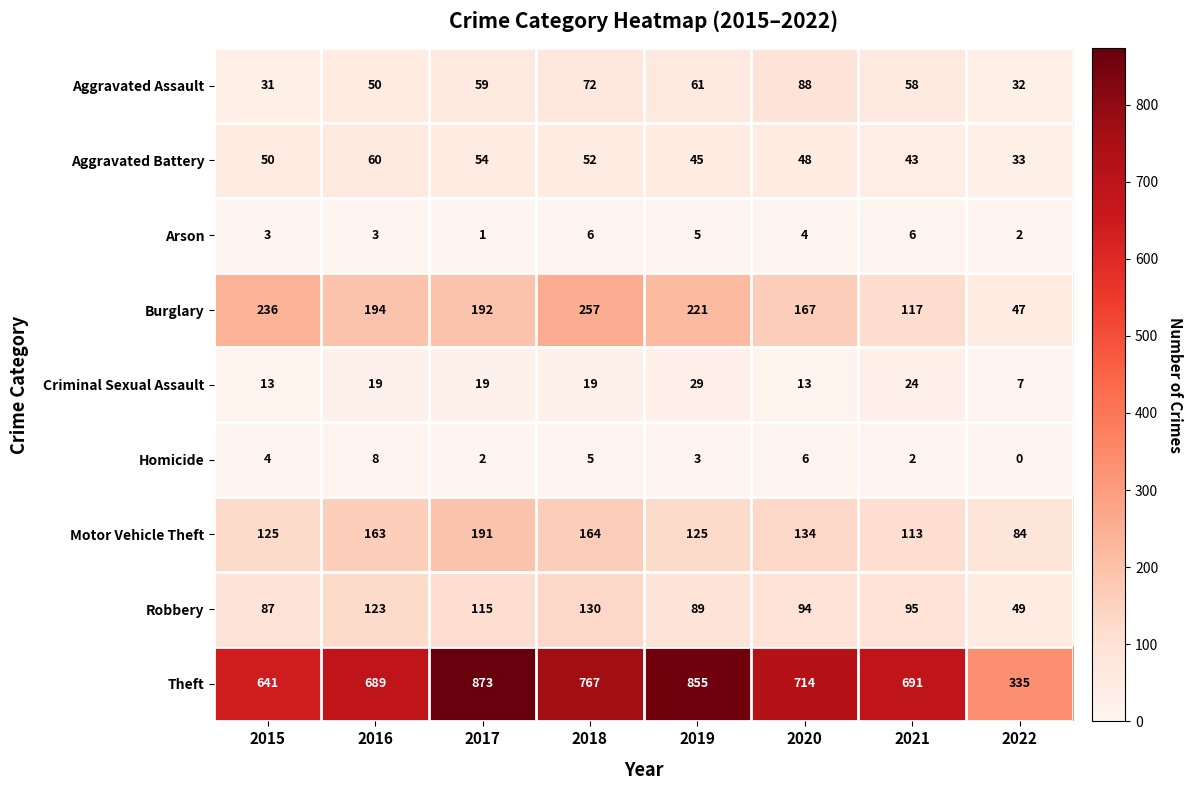

True or false: Homicide has a value of 6 at 2015.

False